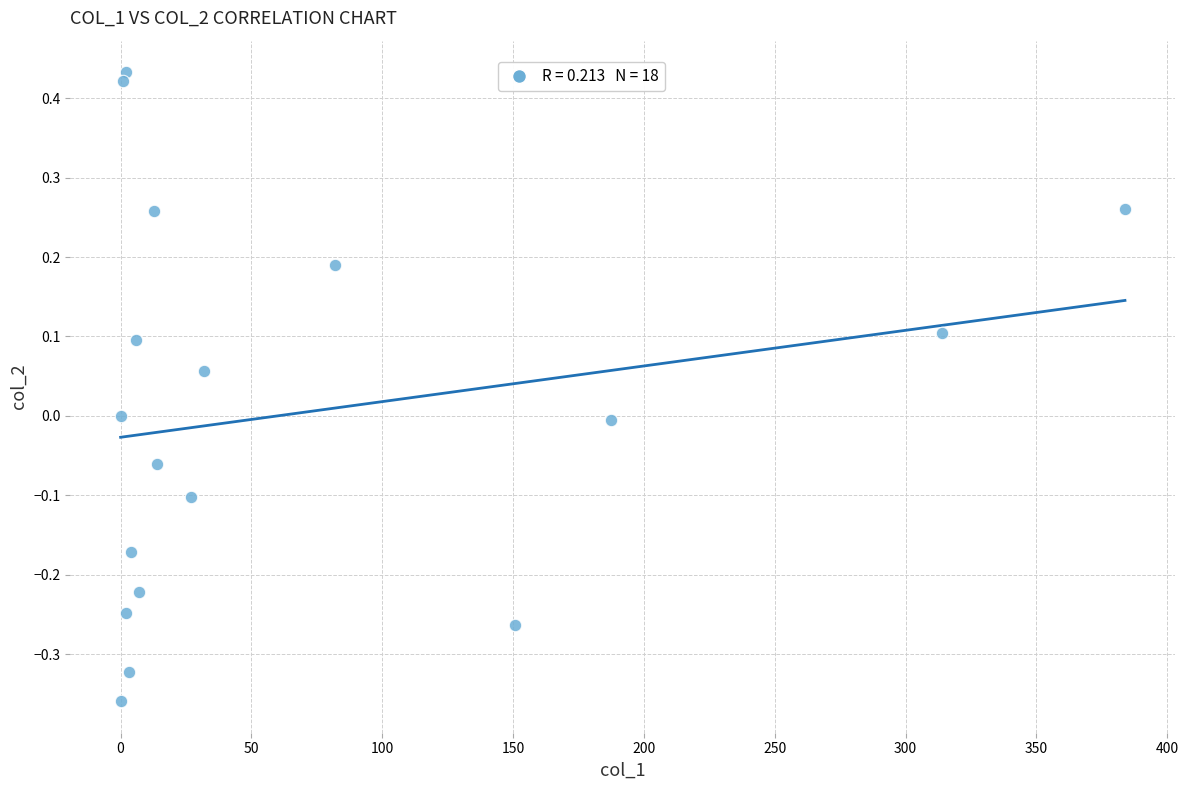

What is the range of Y values (max minus min)?

0.8